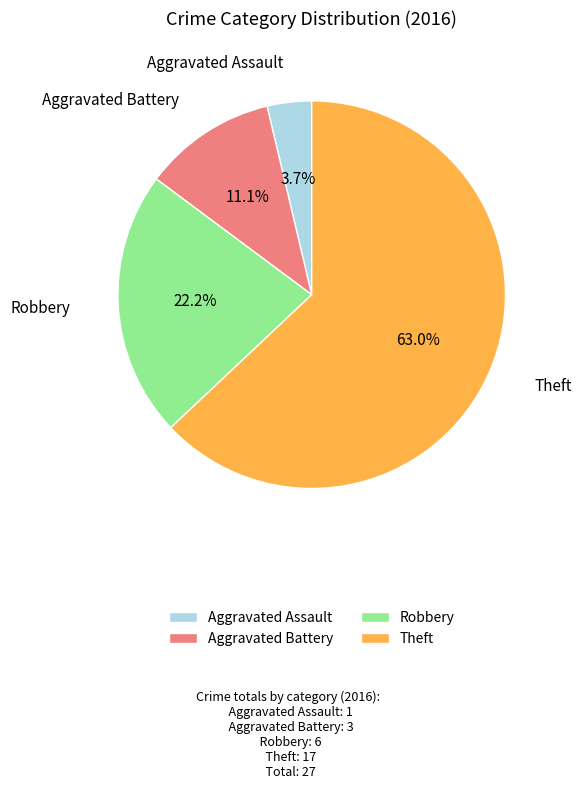

To the nearest percent, what is the combined percentage of Aggravated Battery and Robbery?

33%